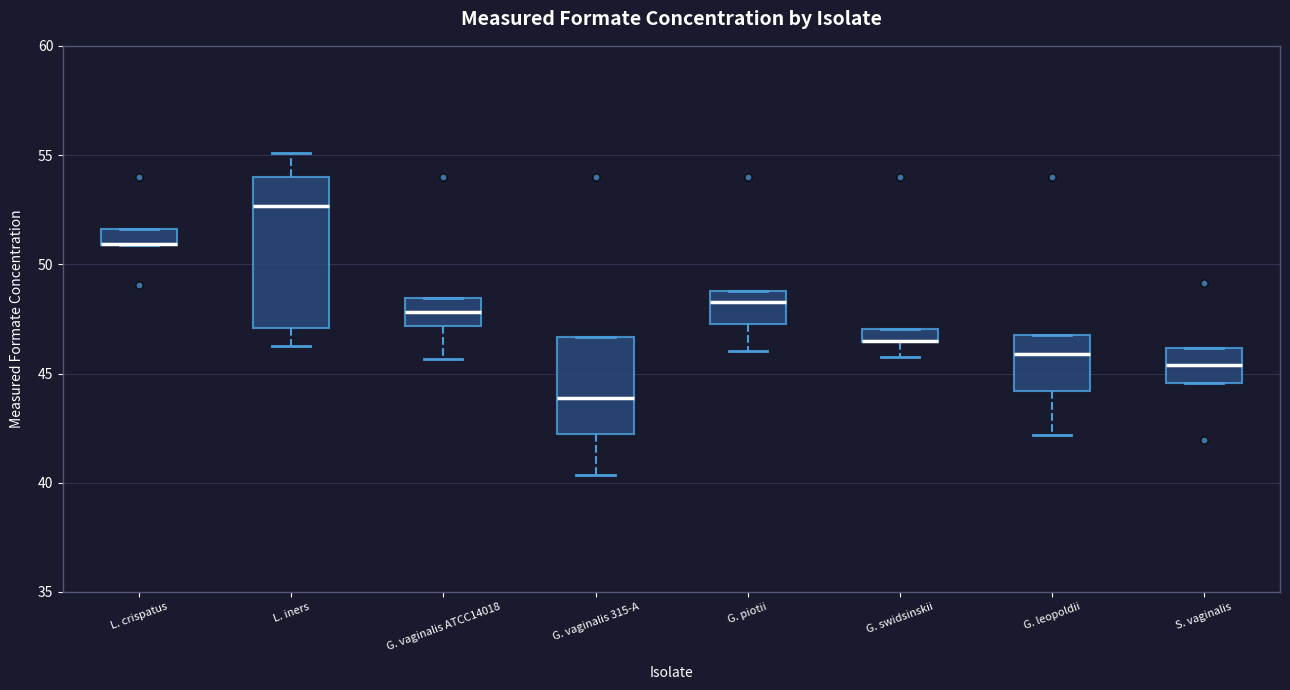

Which box is the tallest, from its lower edge to its upper edge?

L. iners